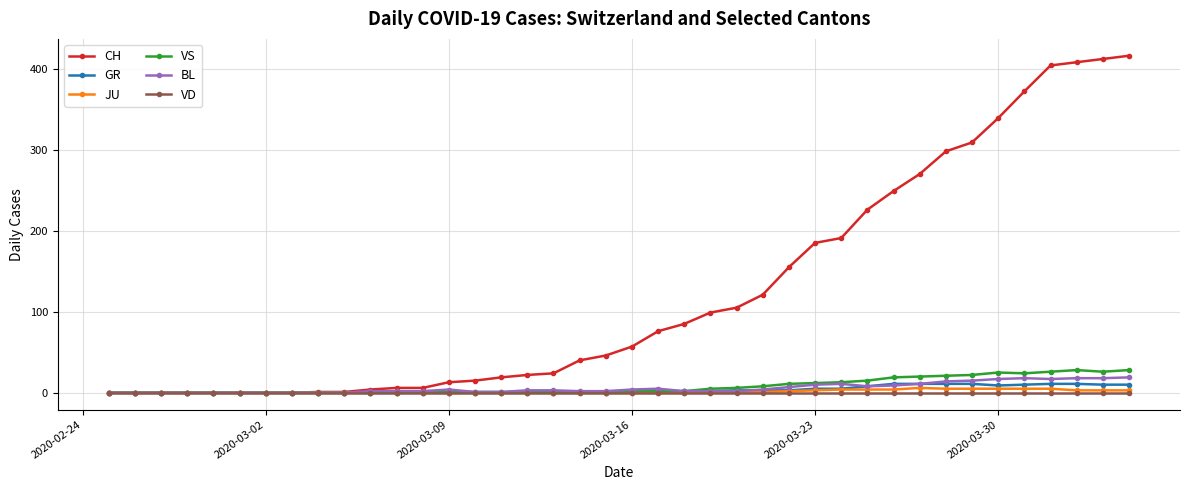

Which series has the largest total across all categories?

CH